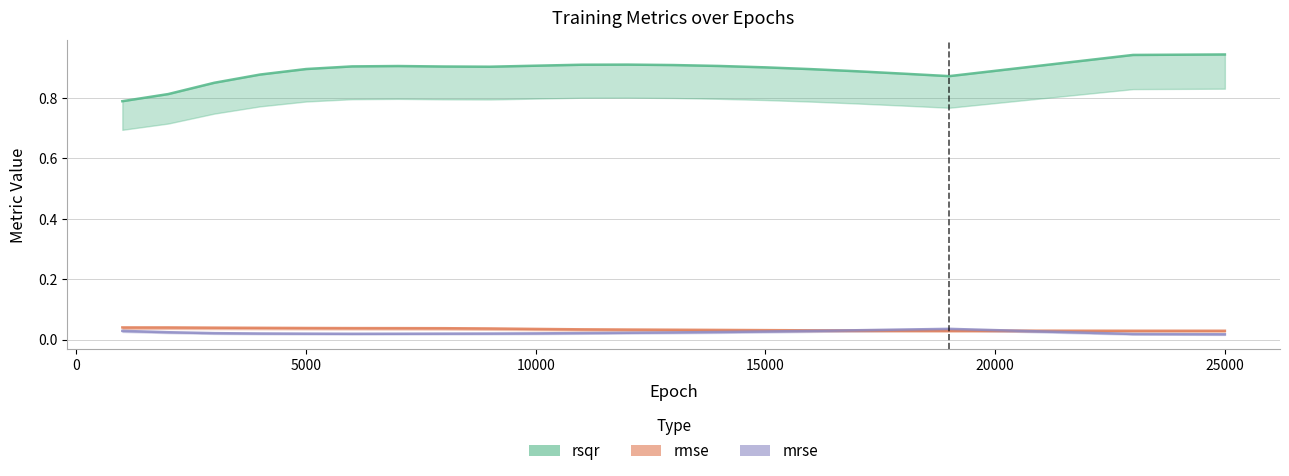

True or false: mrse has more than 0 points higher than both neighbors.

True